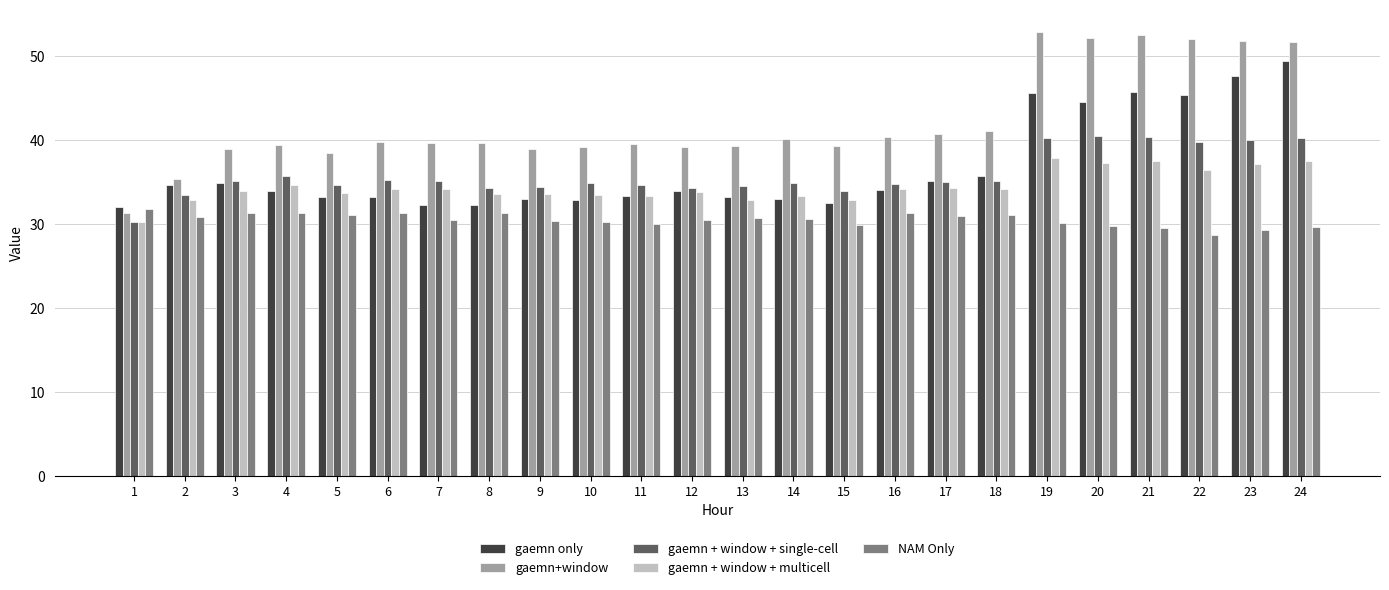

What is the value of the gaemn + window + single-cell bar at the 17th from the left?

35.0